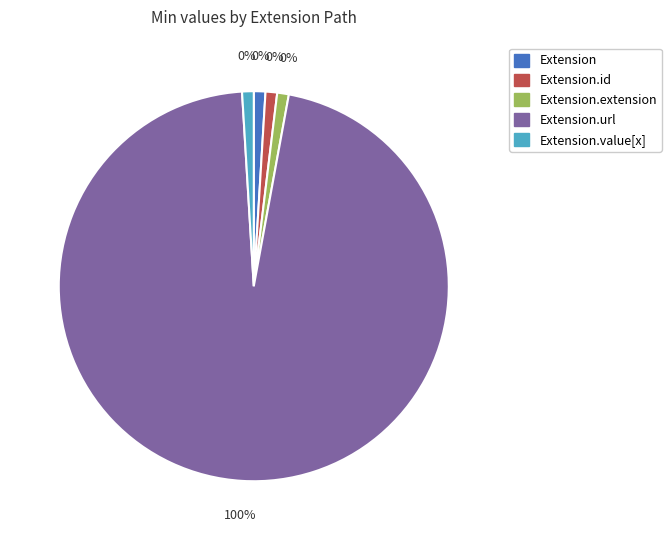

Which slice is the largest?

Extension.url